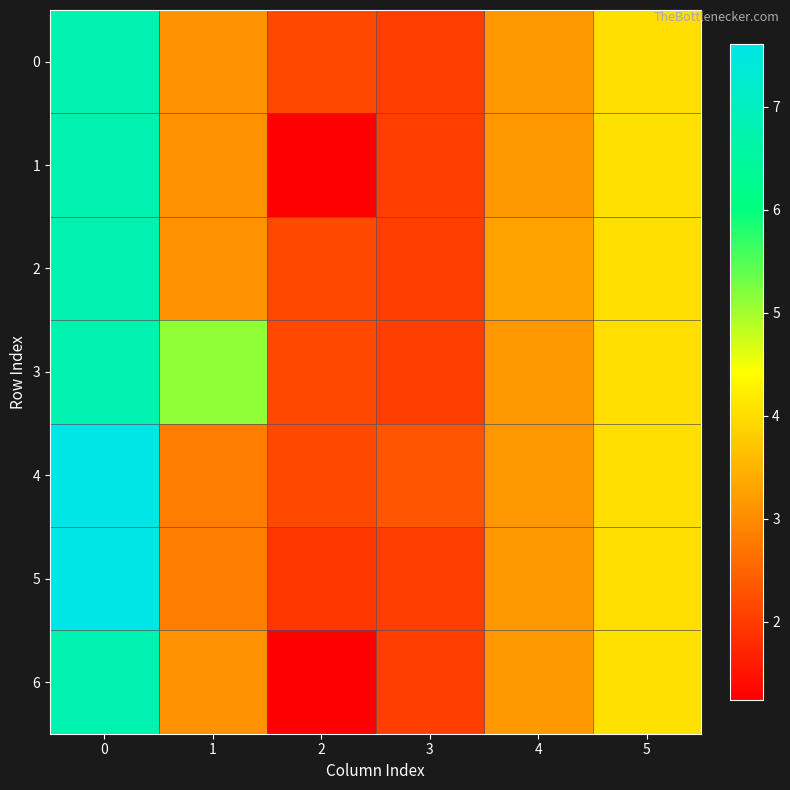

At 4, list the series in order from smallest to largest.

0, 1, 3, 4, 5, 6, 2